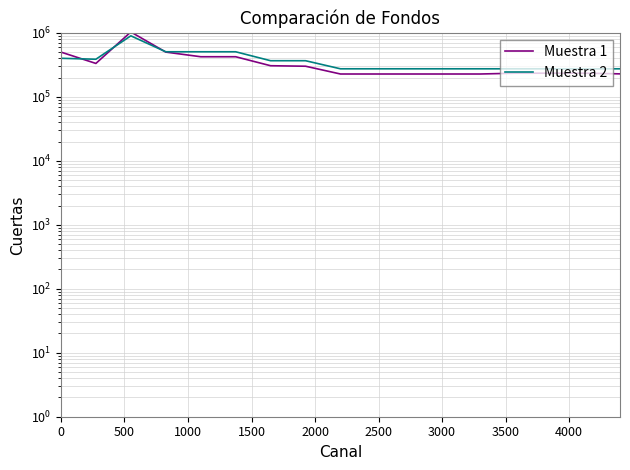

At how many categories does at least one series exceed 484758?

5